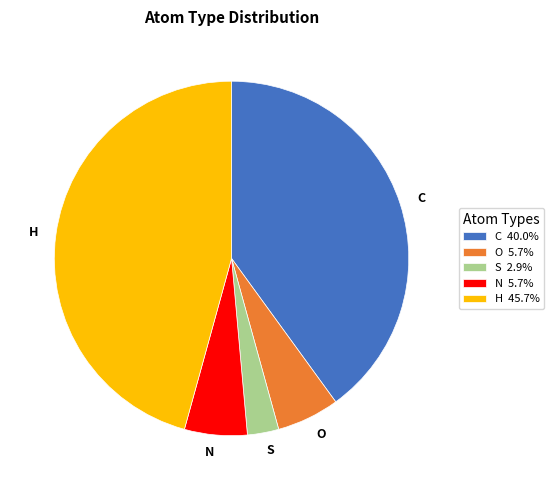

True or false: H accounts for 40% of the total.

False